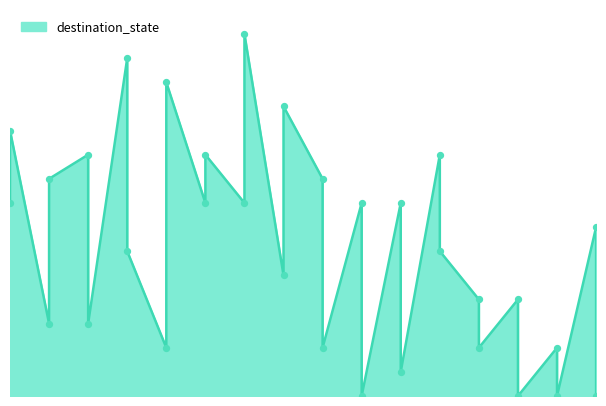

What is the change in value from 0 to 6?

+7